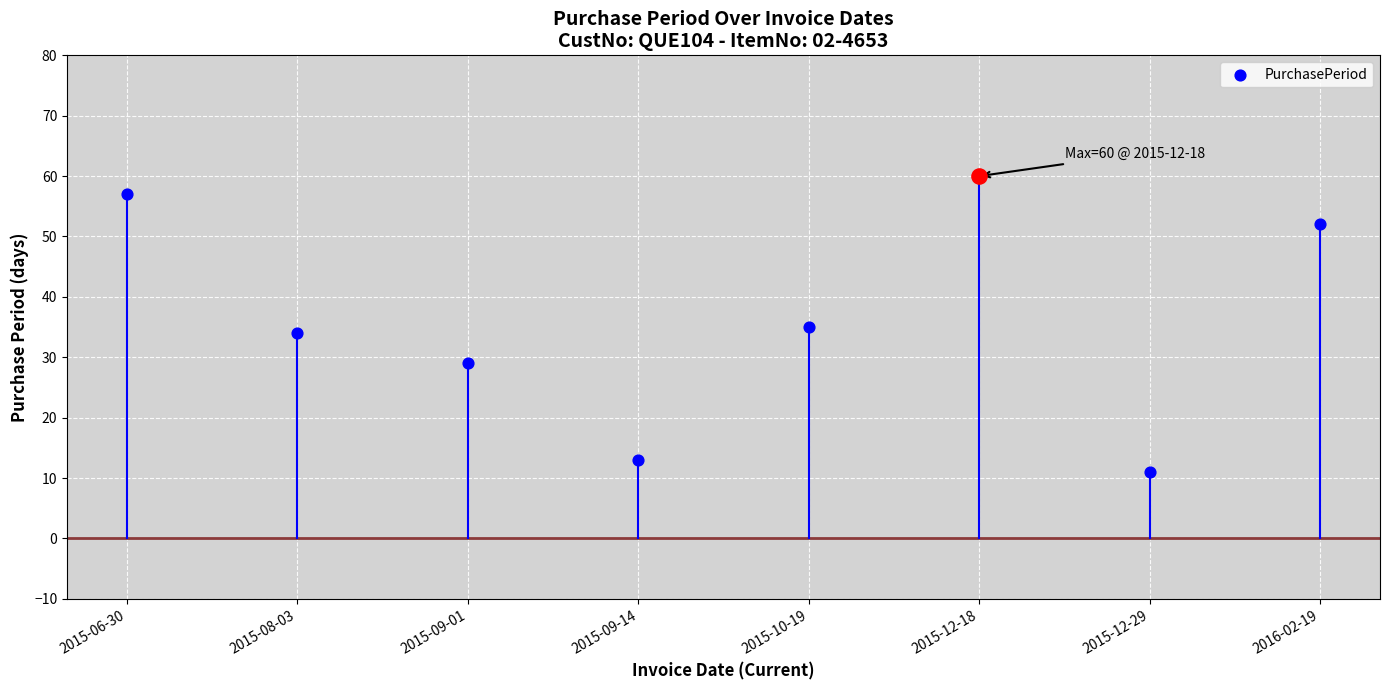

What is the ratio of the value at 2016-02-19 to the value at 2015-09-14?

4.0